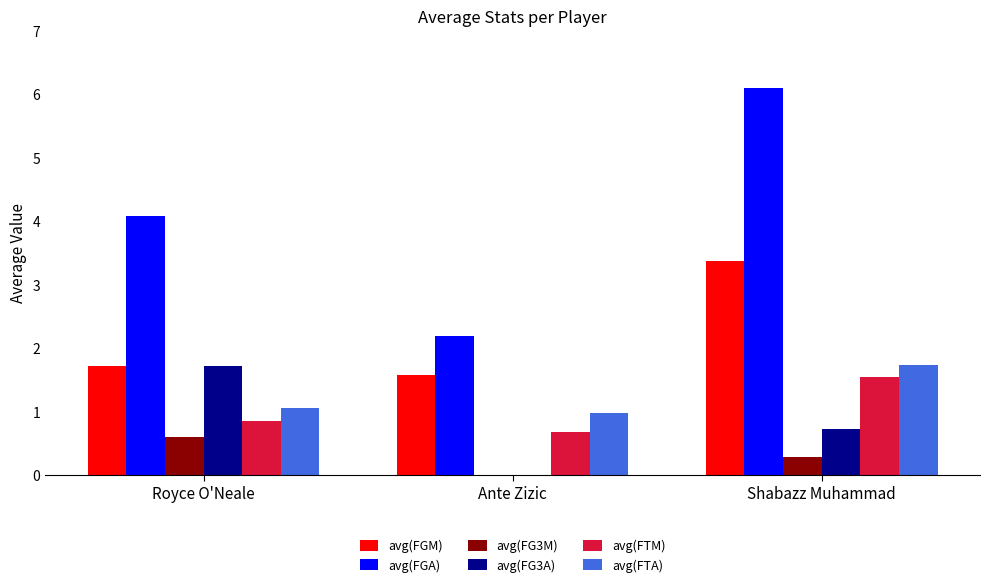

How many positive values does the avg(FG3A) series have?

2